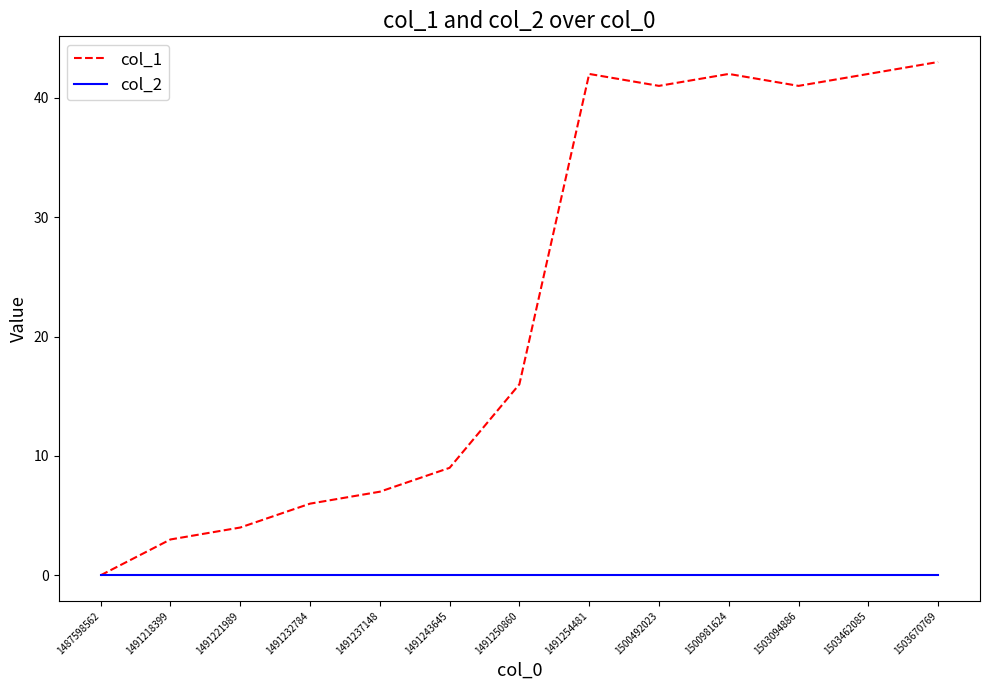

Rank the series by their maximum value, from highest to lowest.

col_1, col_2